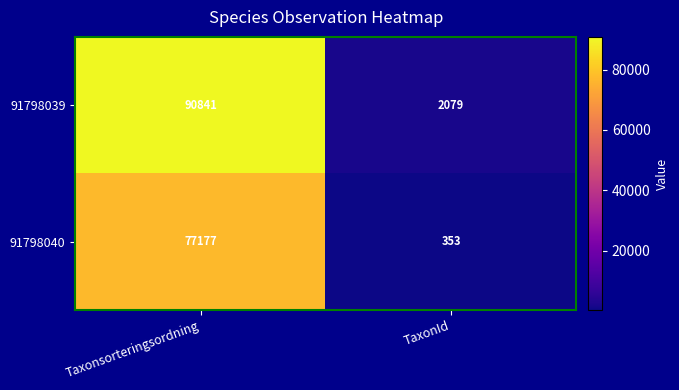

The value of 91798040 at TaxonId is 534. True or false?

False